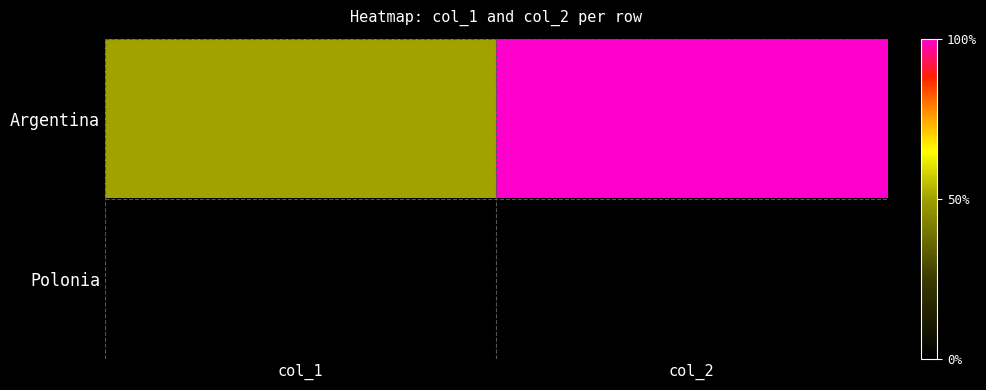

At which category does the chart reach its minimum across all series?

col_1